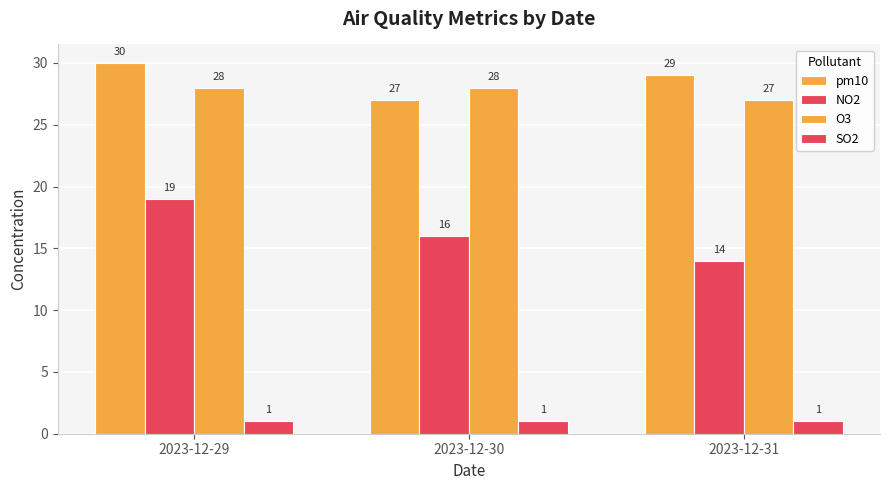

Which series changed the most between 2023-12-29 and 2023-12-30?

pm10